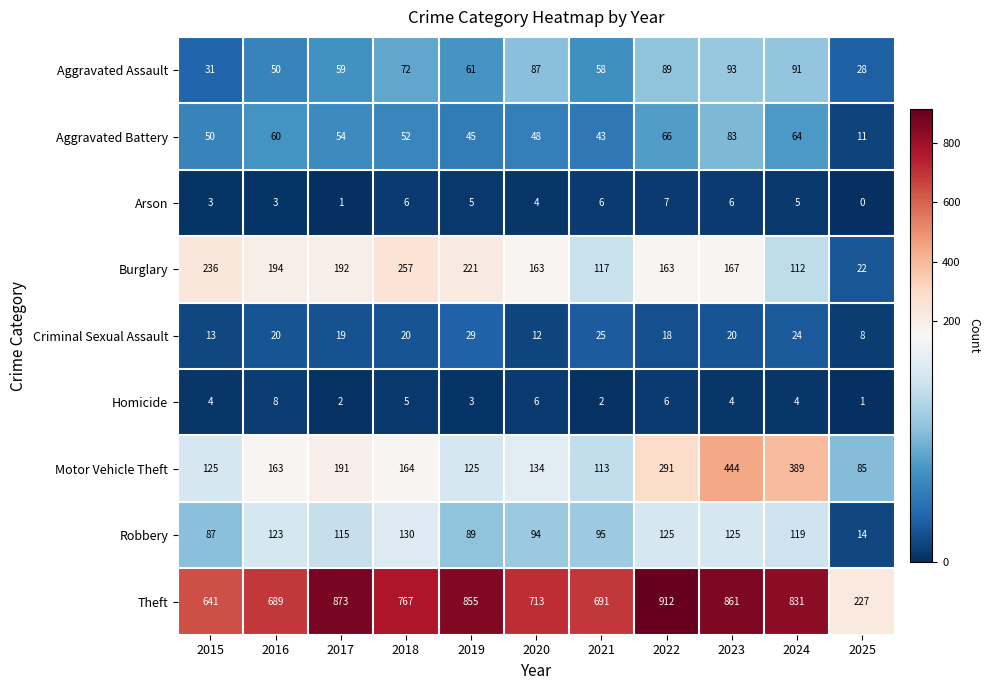

Where does the Aggravated Assault series first go above 61?

2018